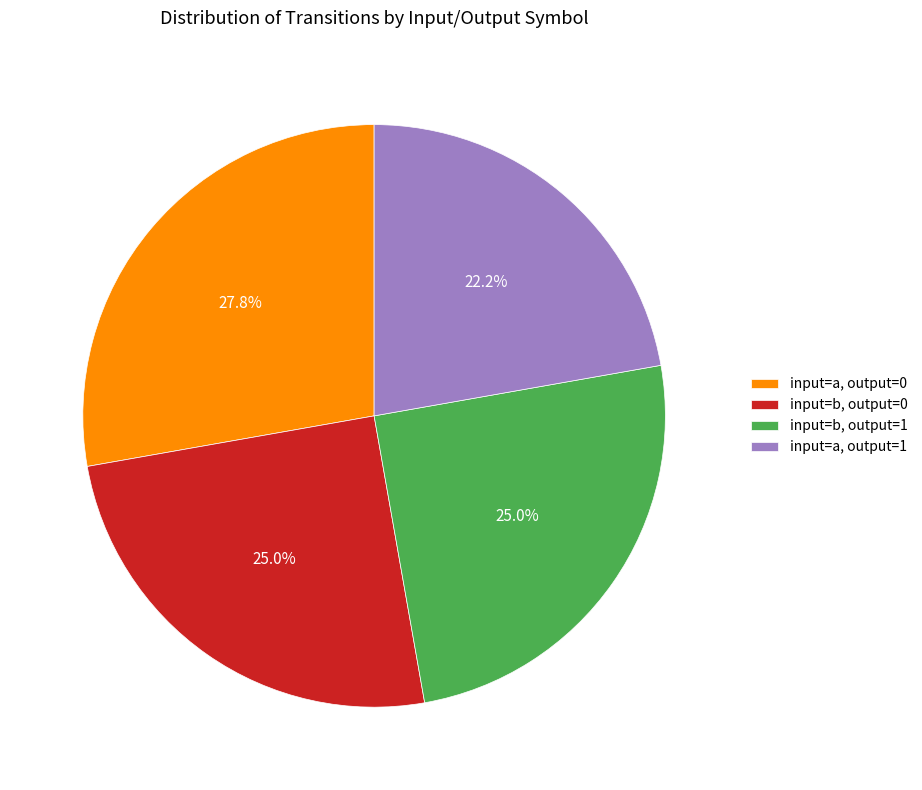

Does input=b, output=1 account for over 50% of the chart?

No